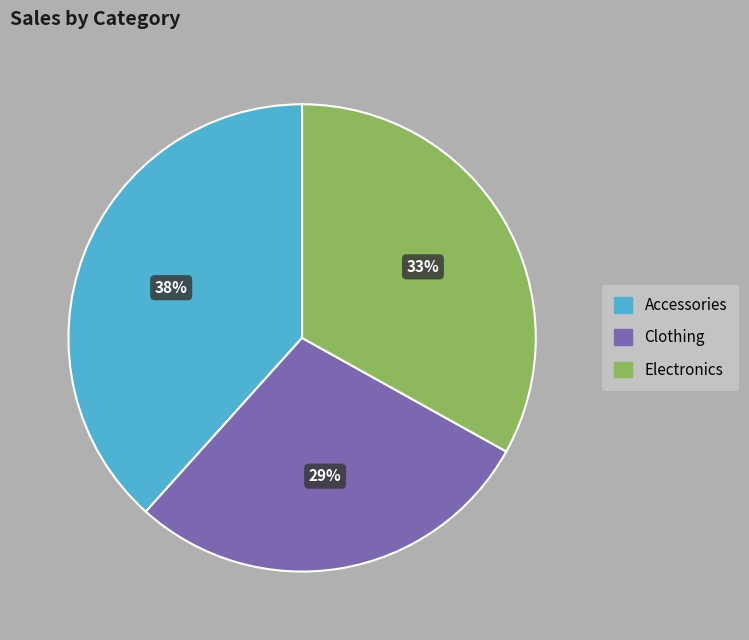

True or false: Electronics accounts for 33% of the total.

True